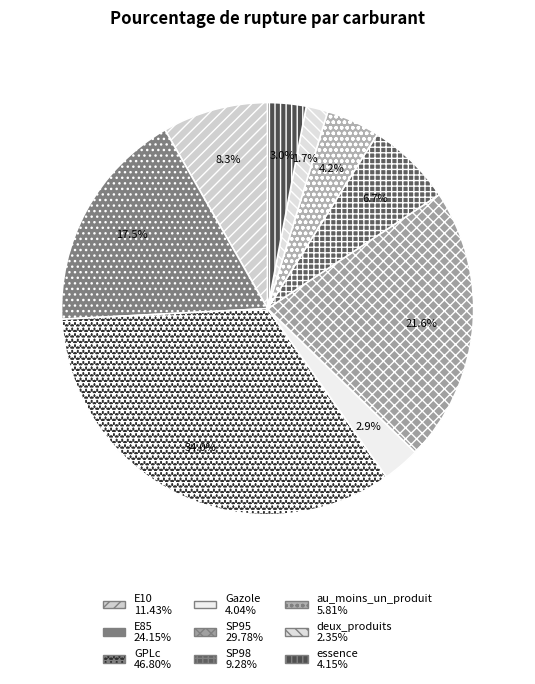

To the nearest percent, what is the average slice percentage?

11%